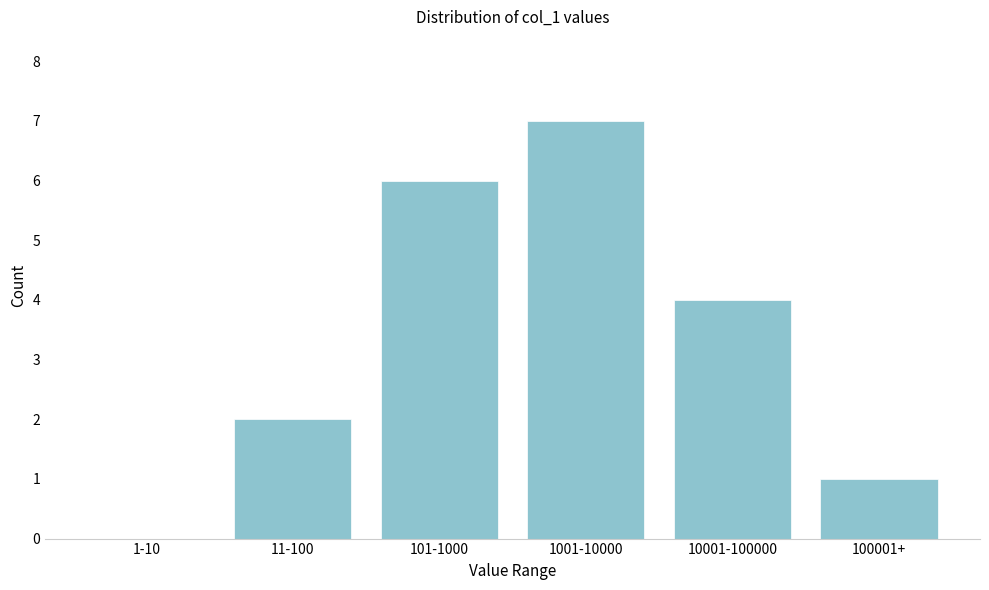

Reading left to right, transcribe all the data shown in this chart.

1-10=0	11-100=2	101-1000=6	1001-10000=7	10001-100000=4	100001+=1